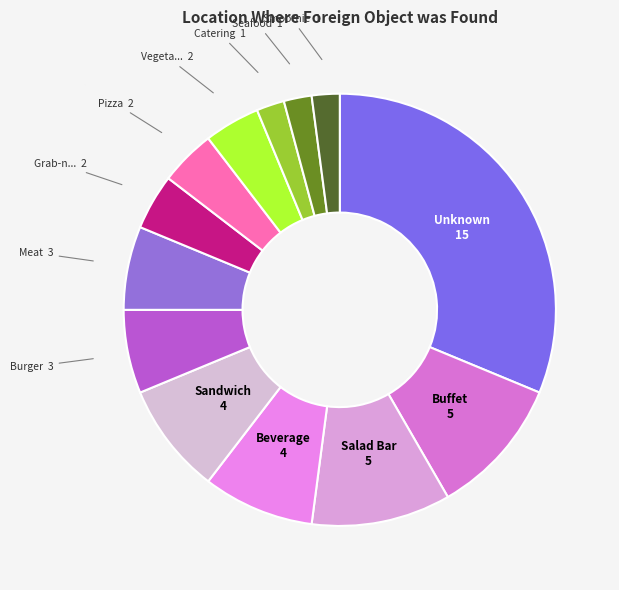

How many segments does this pie chart have?

13